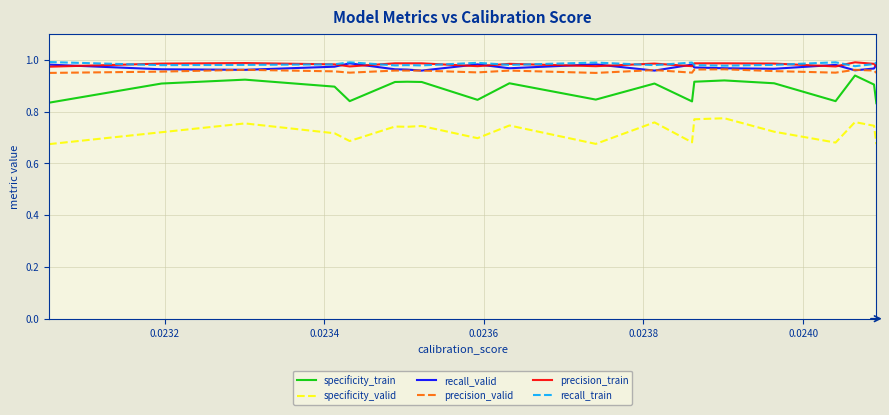

Which series ends up on top after the final intersection of precision_train and recall_train?

recall_train